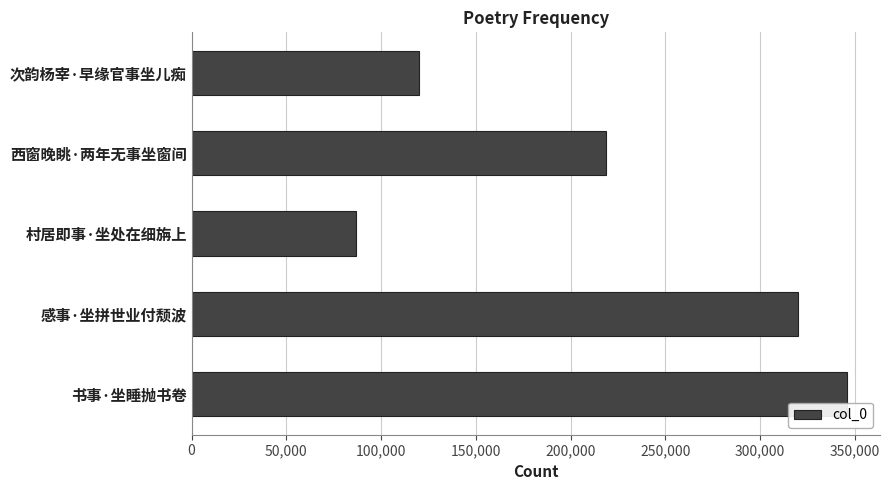

At which category does the chart reach its minimum across all series?

村居即事·坐处在细旃上